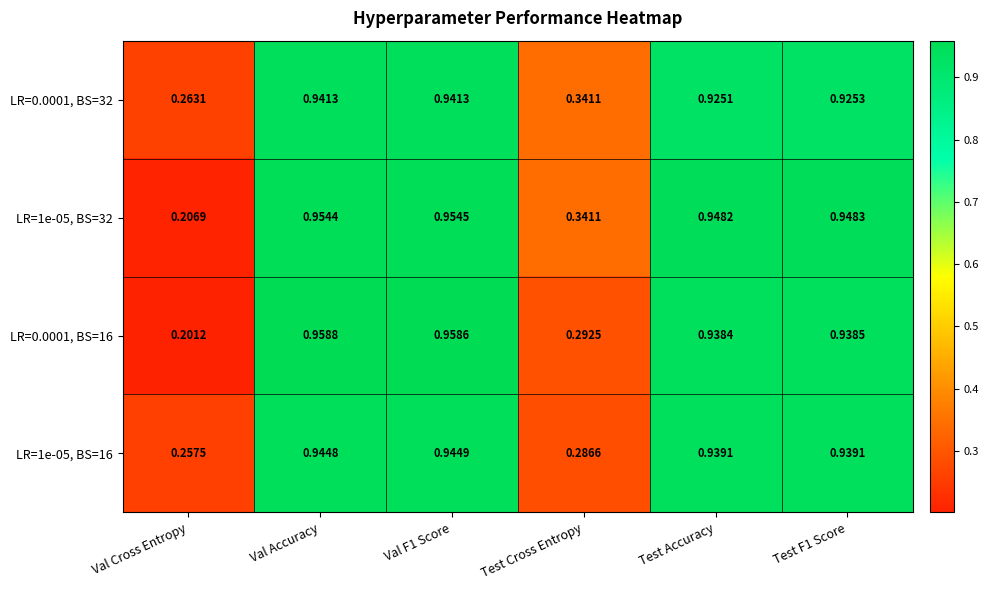

Which series changed the most between Test Accuracy and Test F1 Score?

LR=0.0001, BS=32